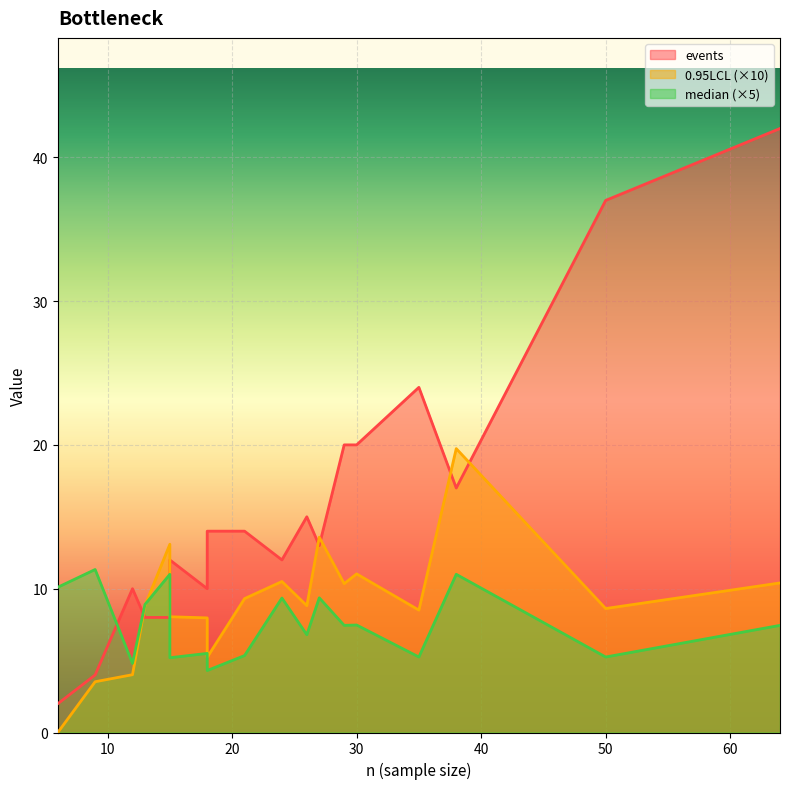

The value of 0.95LCL at 30 is 1.1. True or false?

True